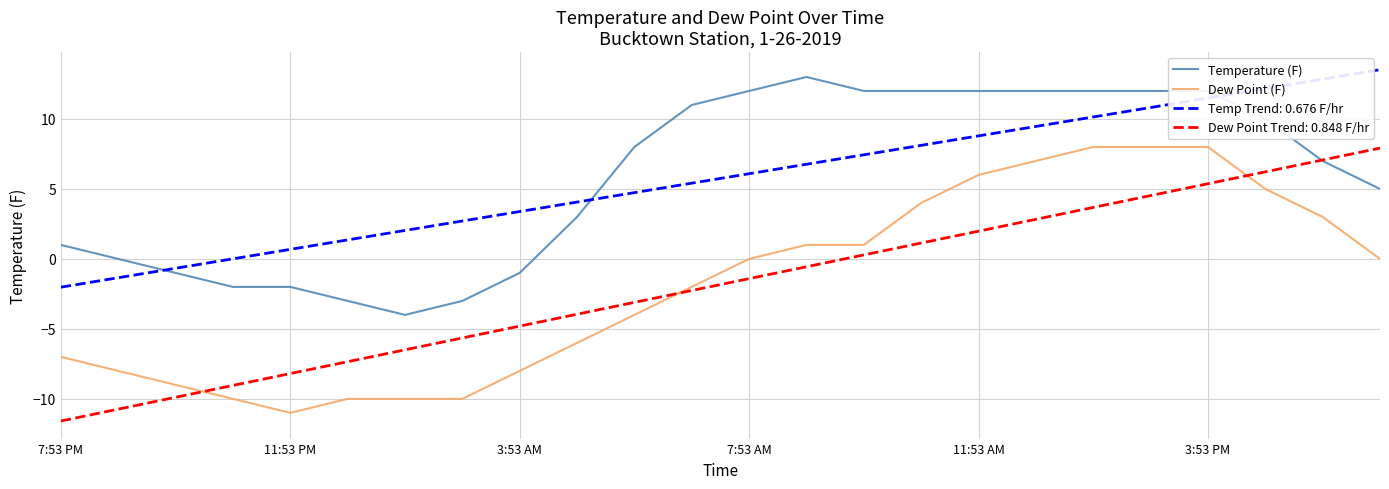

True or false: Dew Point (F) and Temperature (F) intersect in this chart.

False